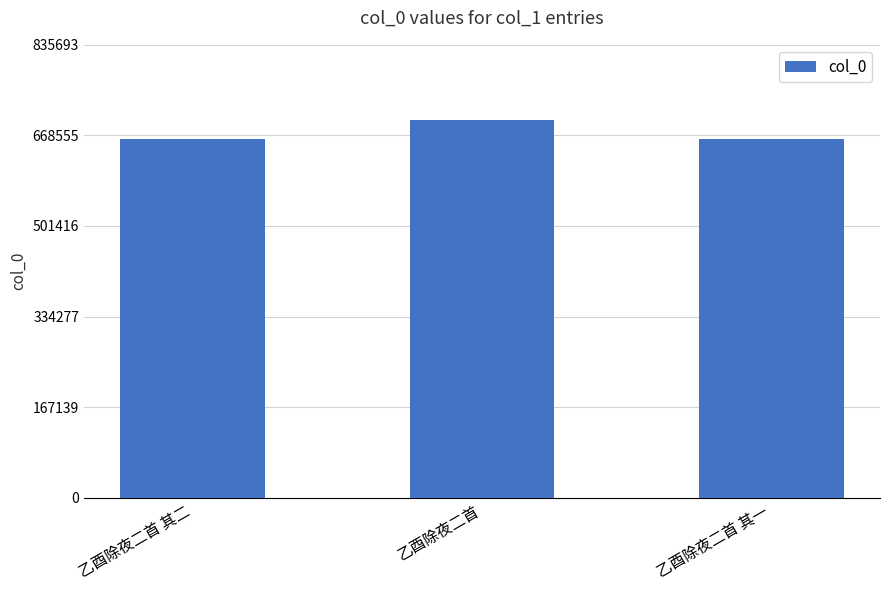

What is the value of the 3rd bar from the left?

661959